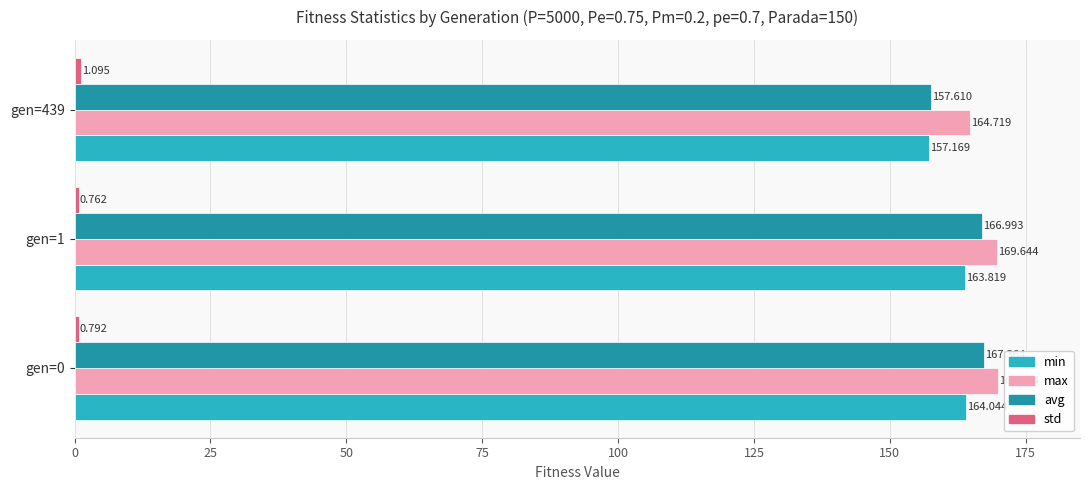

Which series has the largest range (max minus min)?

avg